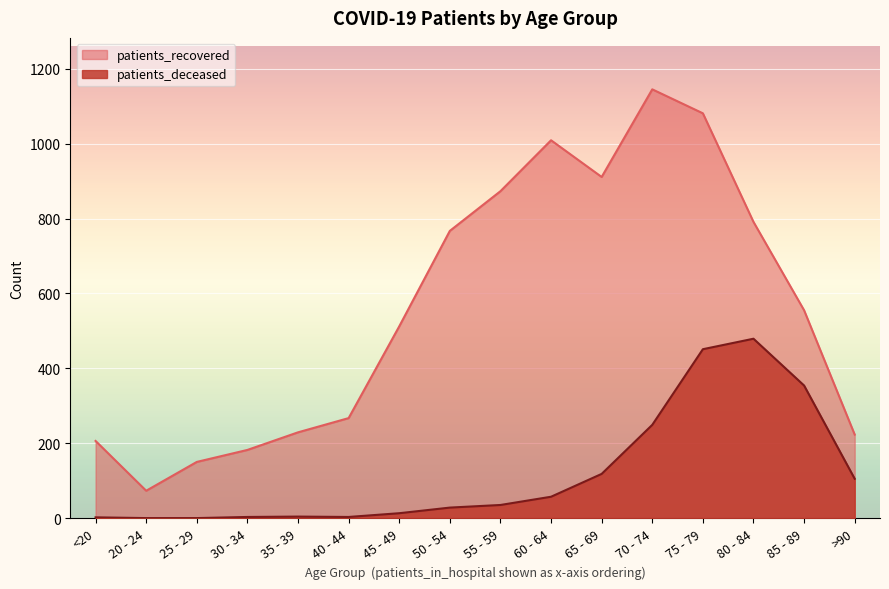

How many lines are shown in the chart?

2